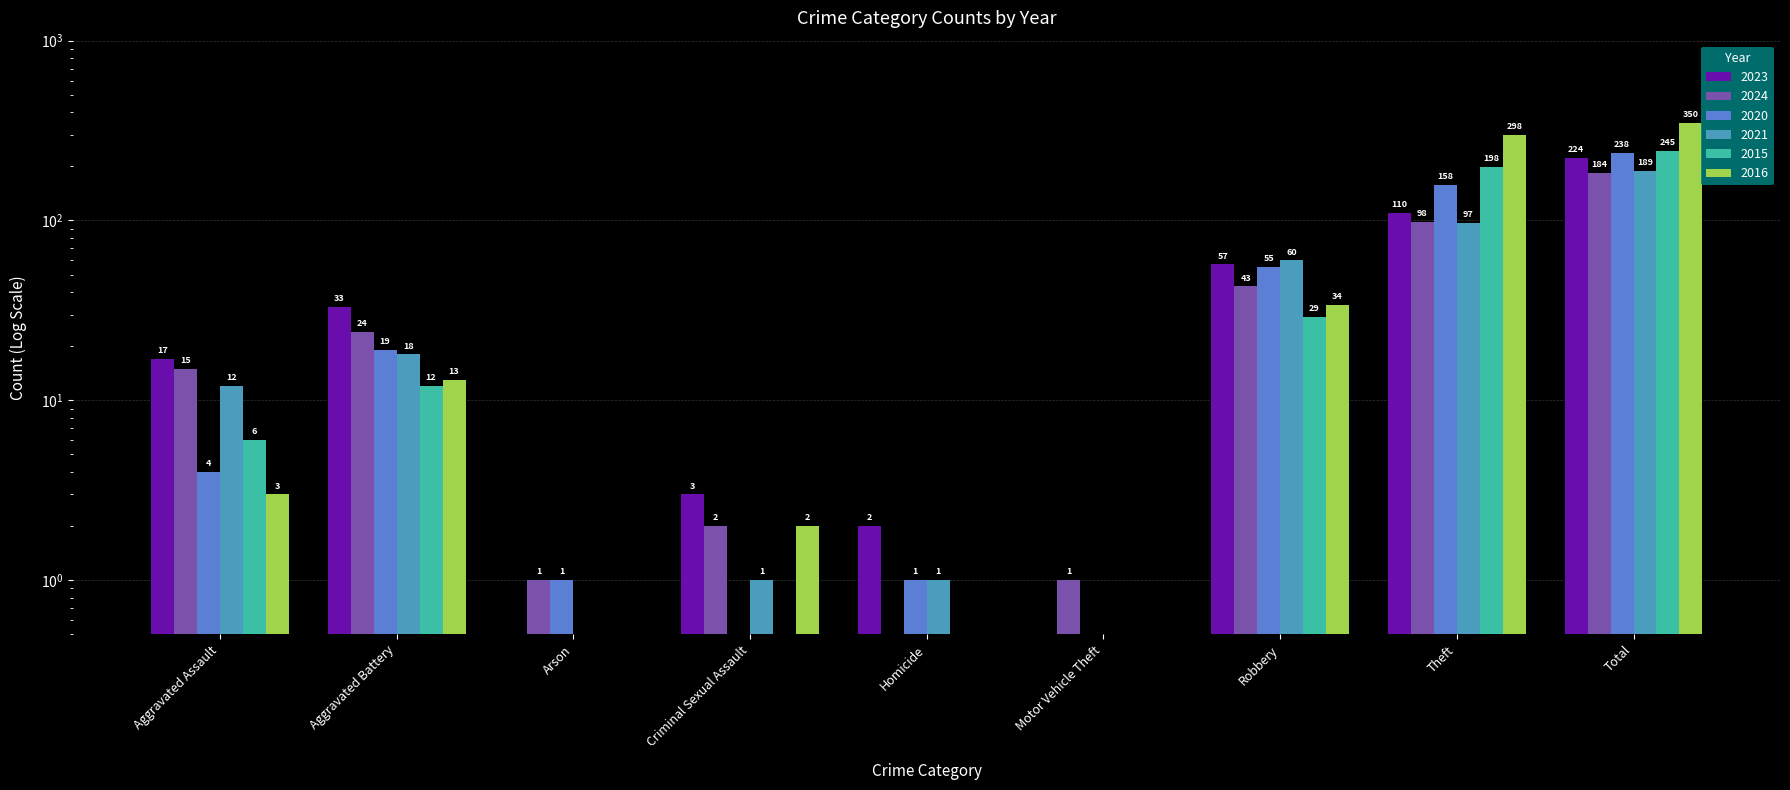

What is the value of the 2023 bar at the 1st from the left?

17.0